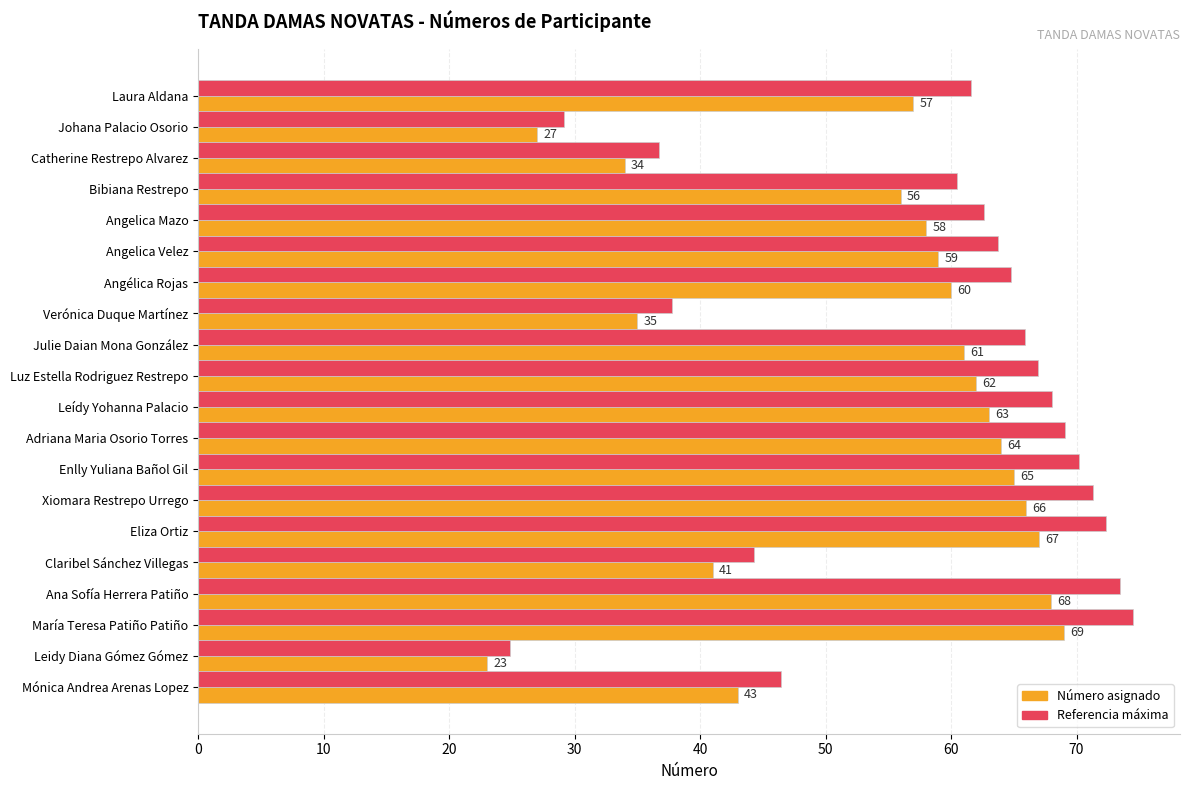

At which category is the sum across all series the highest?

María Teresa Patiño Patiño